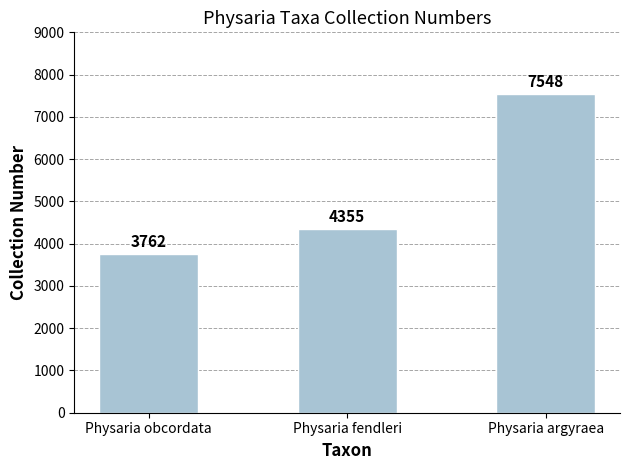

What is the change in value from Physaria obcordata to Physaria fendleri?

+593